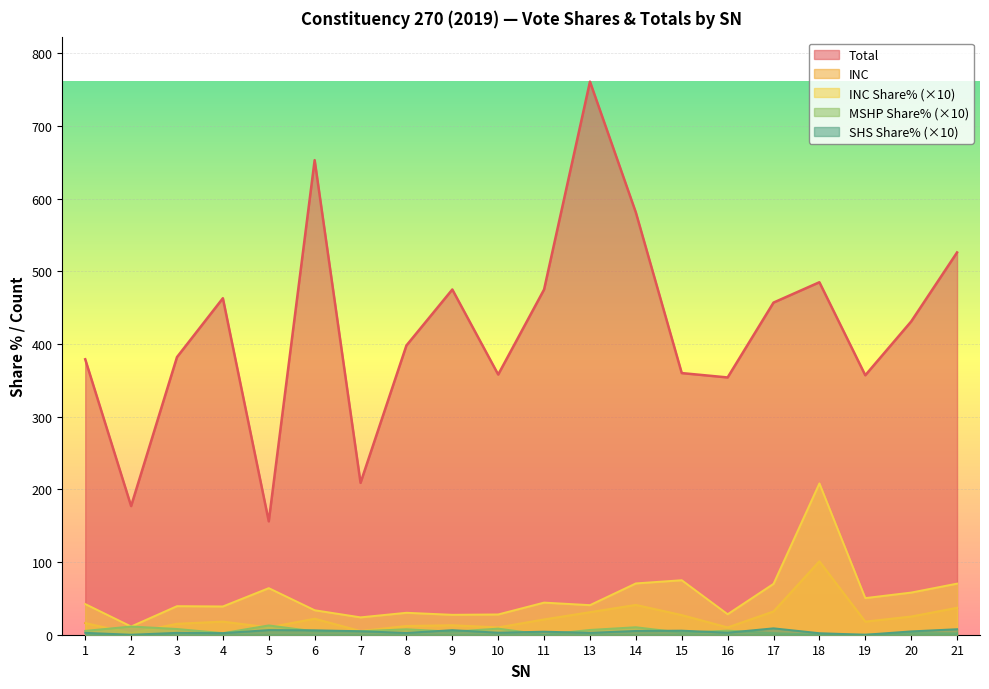

Which label corresponds to the smallest value in the chart?

11